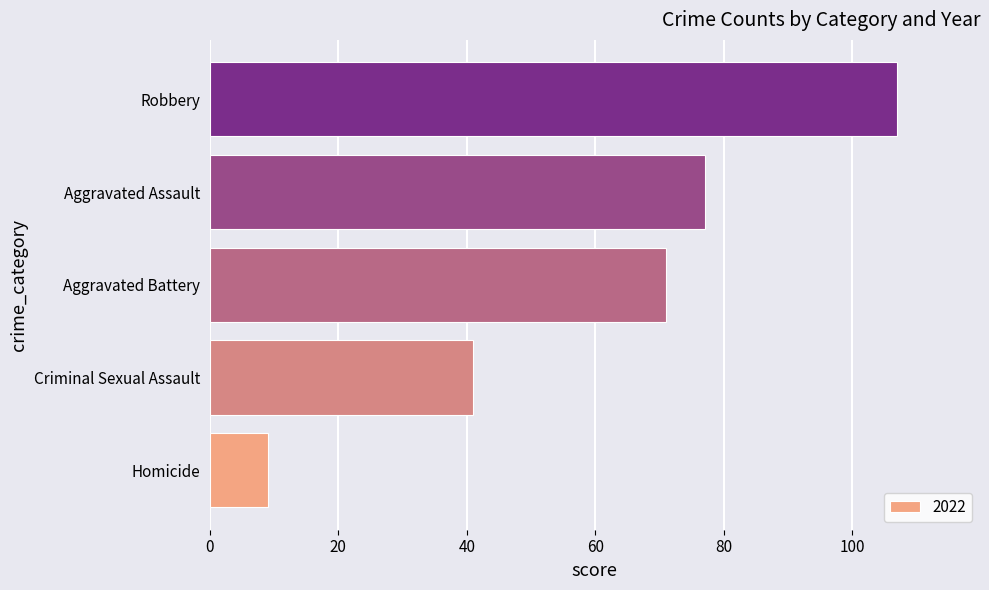

What is the greatest value displayed?

107